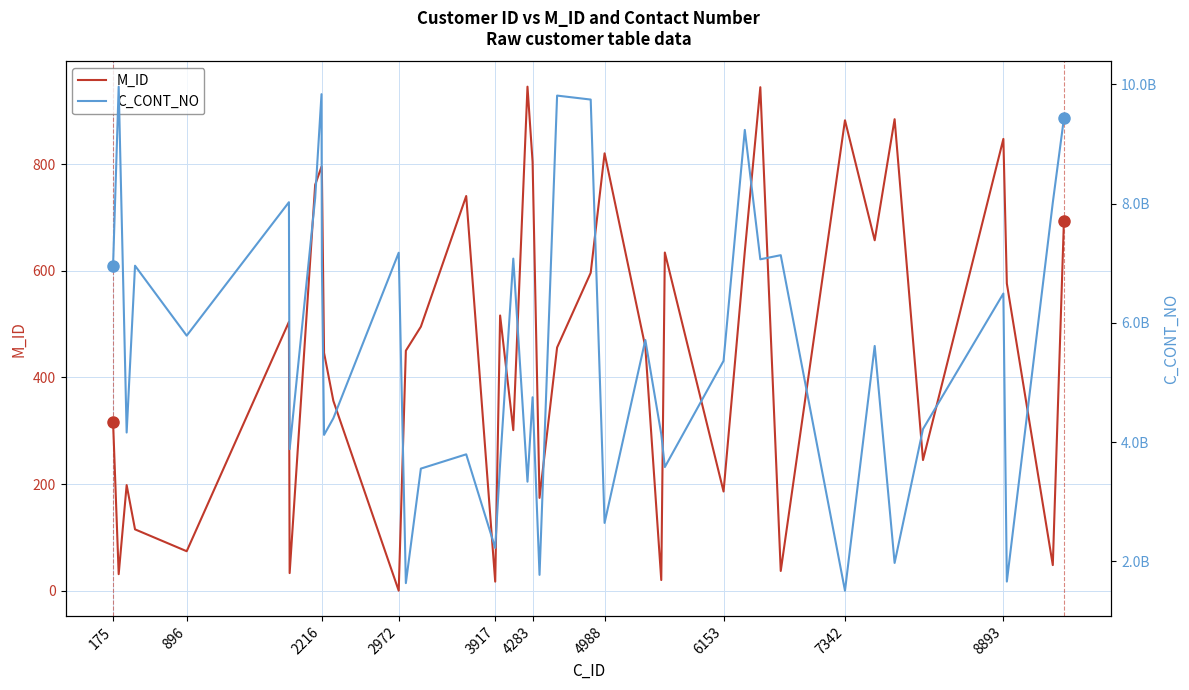

True or false: M_ID and C_CONT_NO intersect in this chart.

False